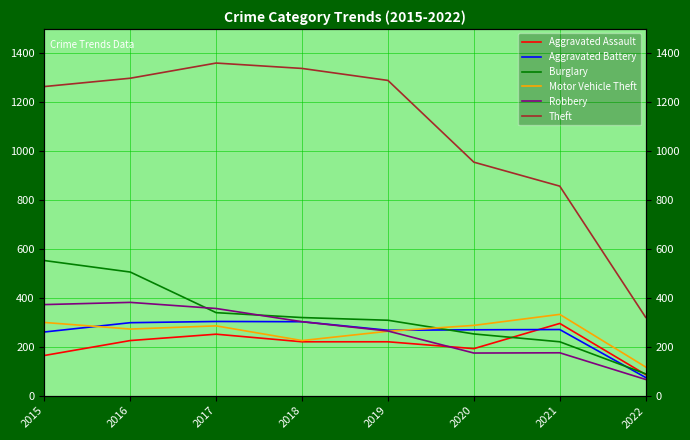

True or false: Motor Vehicle Theft and Aggravated Assault cross at least once.

False